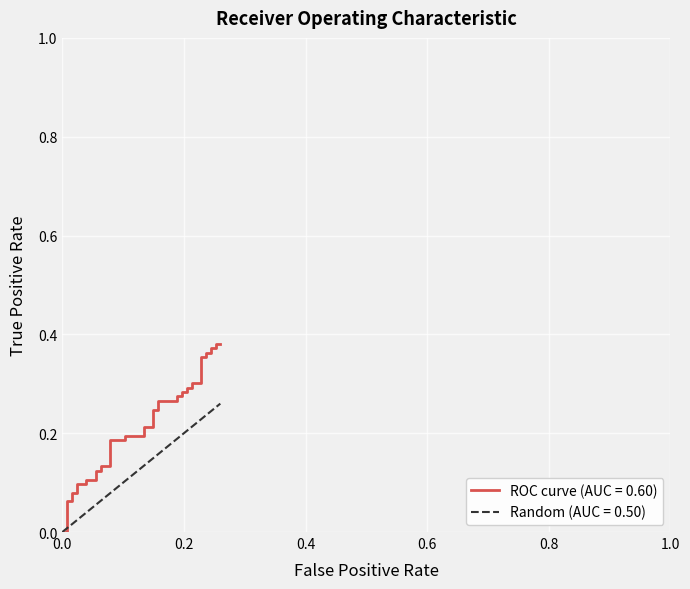

True or false: Random (AUC = 0.50) and ROC curve (AUC = 0.60) cross at least once.

True